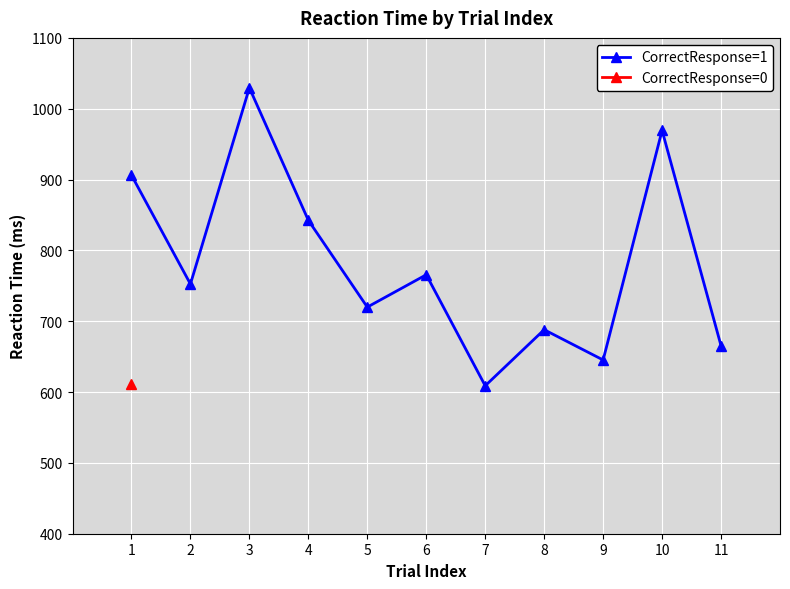

What is the difference between the values at 4 and 7?

233.6